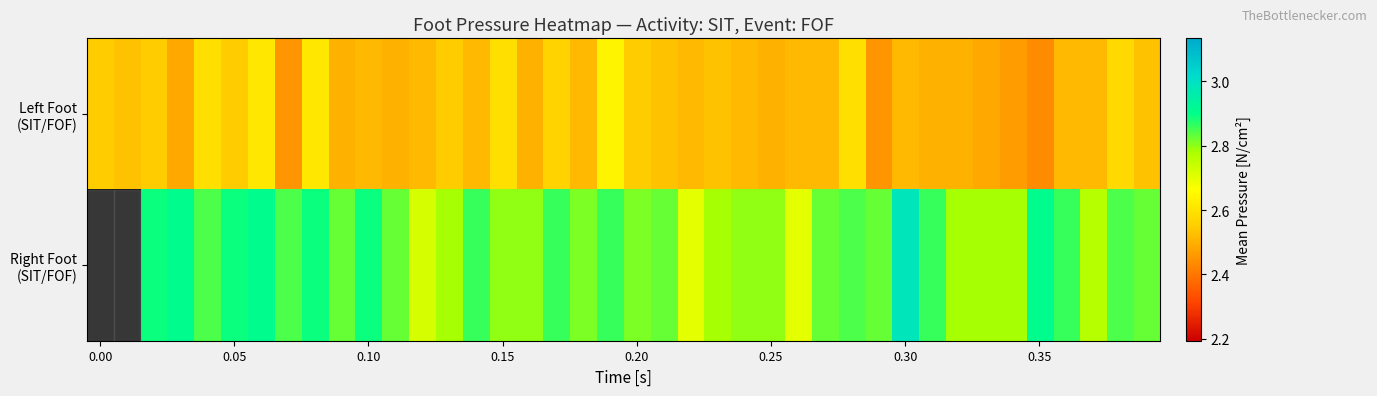

What is the difference between the second highest and second lowest values in the Left Foot (SIT/FOF) series?

0.2